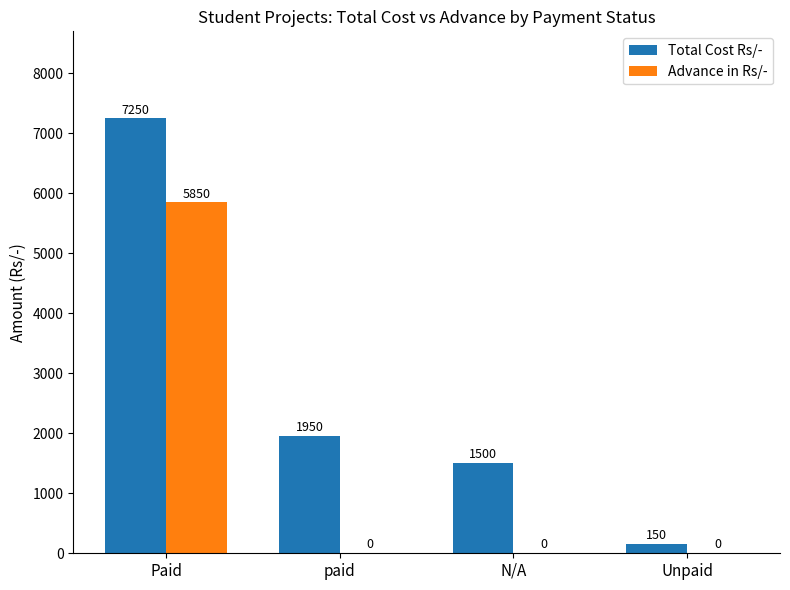

At which label does Total Cost Rs/- reach its peak?

Paid